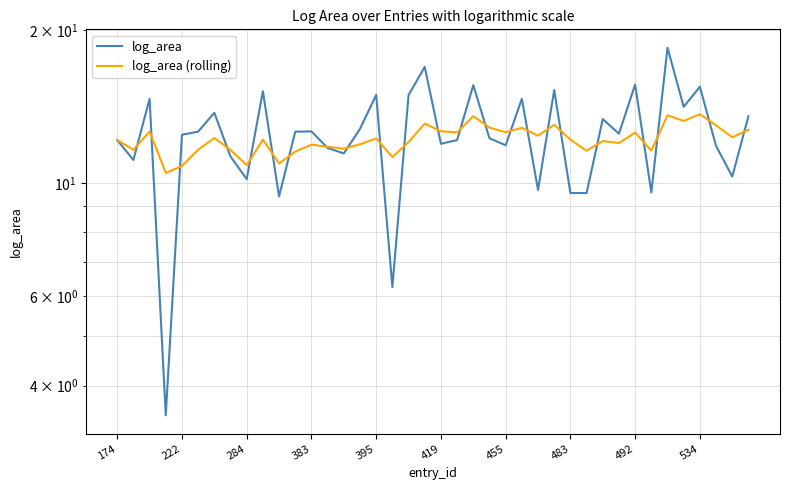

List the series in order of their overall mean, highest first.

log_area, log_area (rolling)